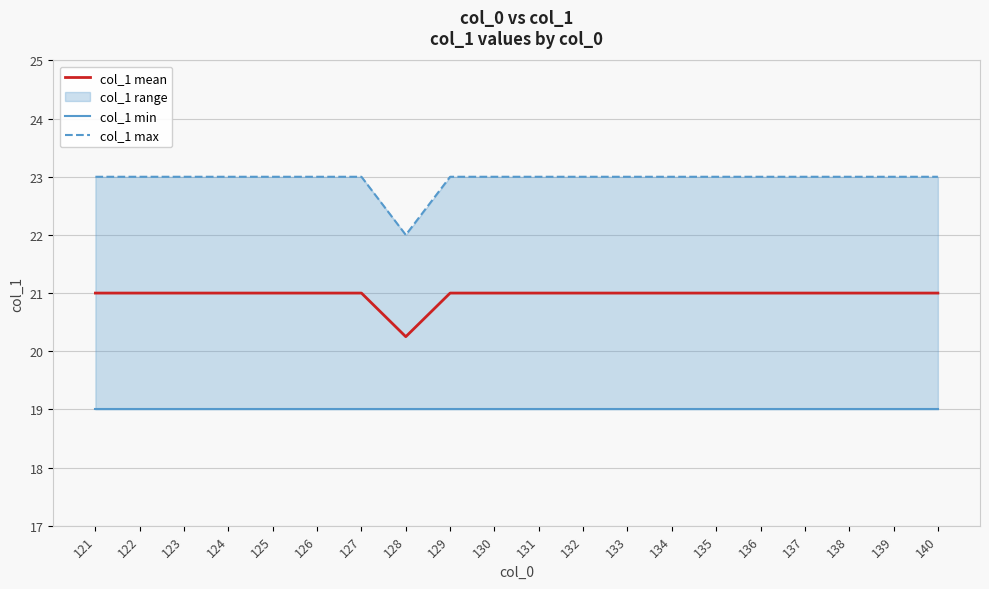

In col_1 mean, how many points are lower than both neighbors (excluding endpoints)?

1